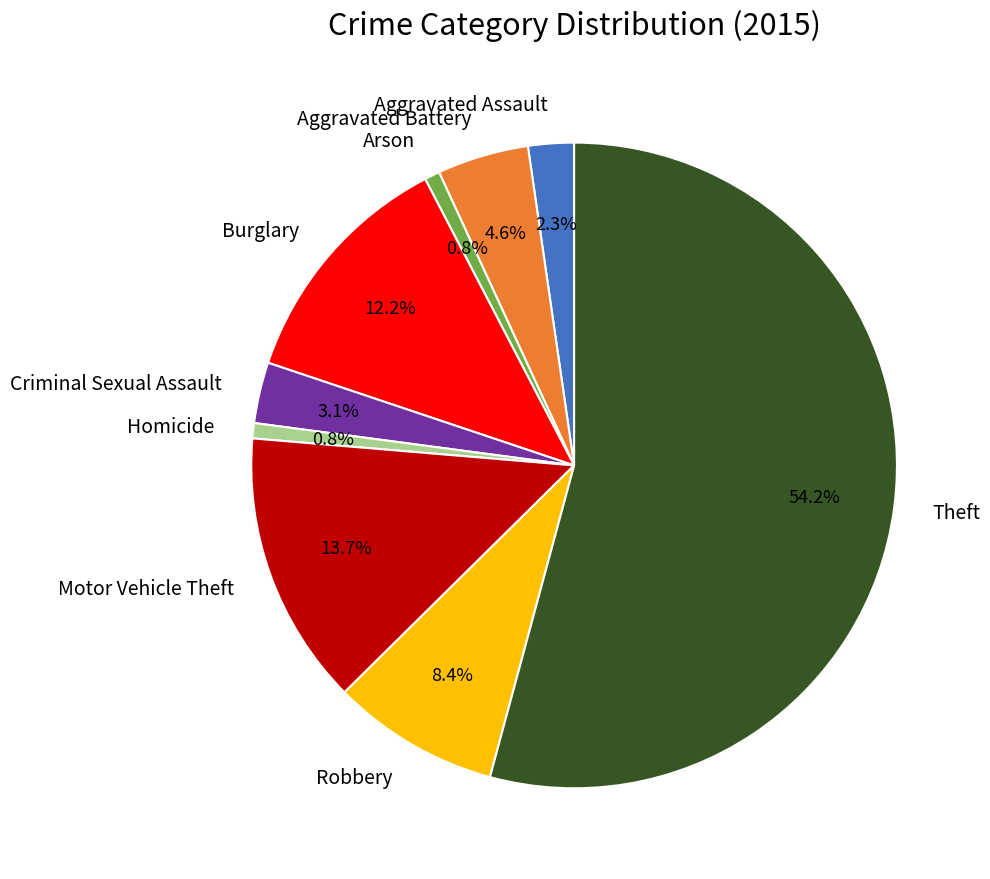

To the nearest percent, what is the difference between the largest and smallest slice percentages?

53%